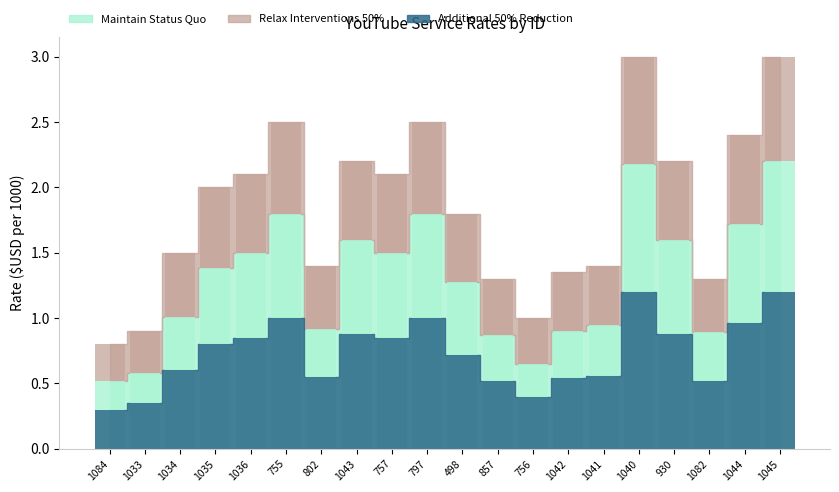

Between 757 and 1082, which series saw the biggest shift?

Relax Interventions 50%